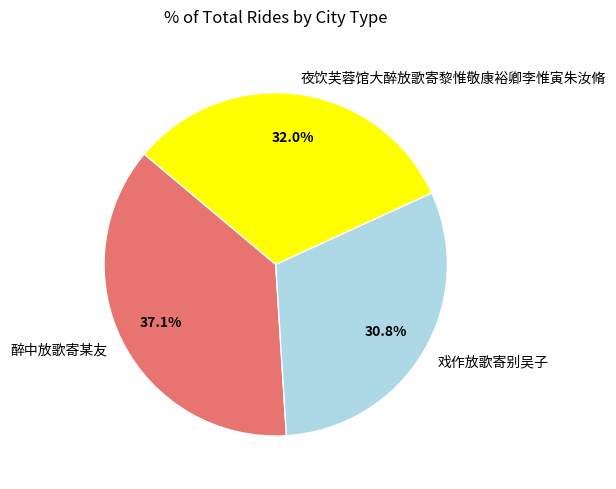

True or false: 夜饮芙蓉馆大醉放歌寄黎惟敬康裕卿李惟寅朱汝脩 accounts for 47% of the total.

False